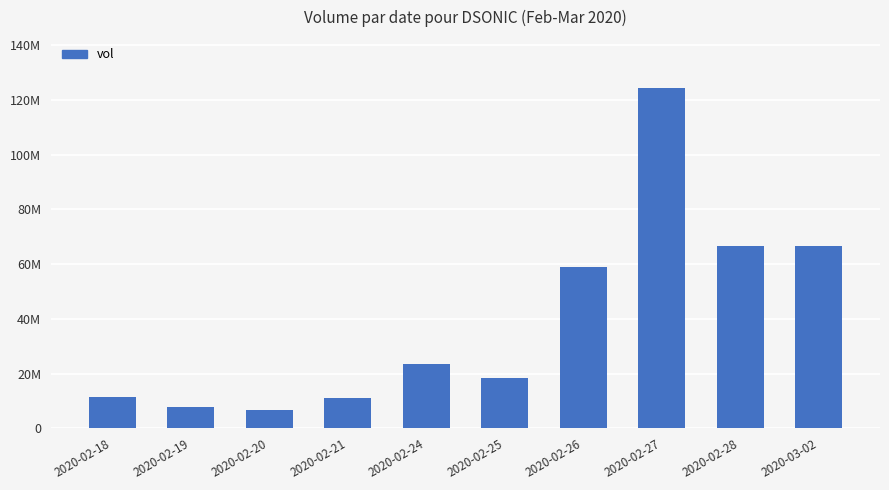

Between 2020-02-28 and 2020-02-27, which is larger?

2020-02-27